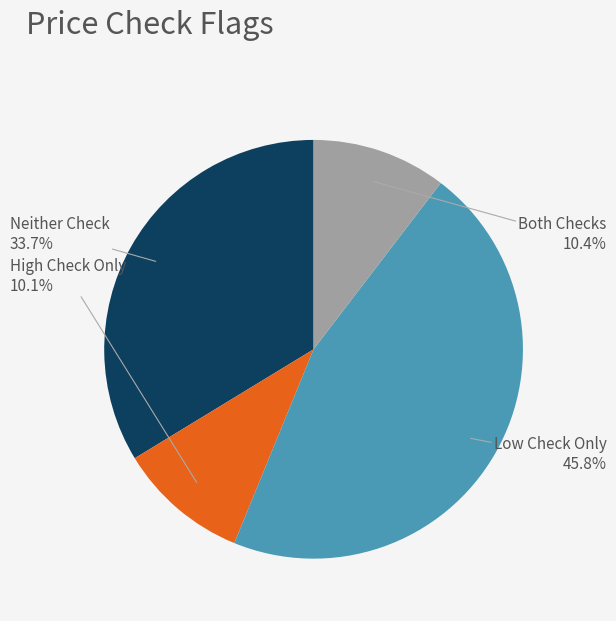

Does any single category account for the majority?

No